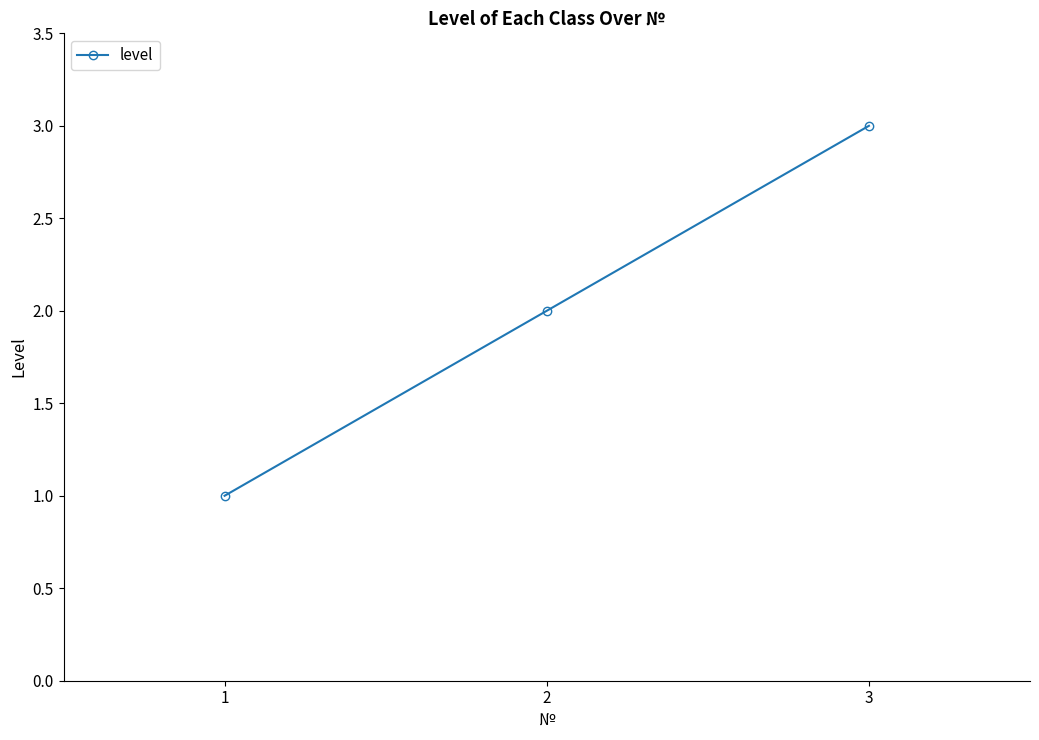

What is the smallest value displayed?

1